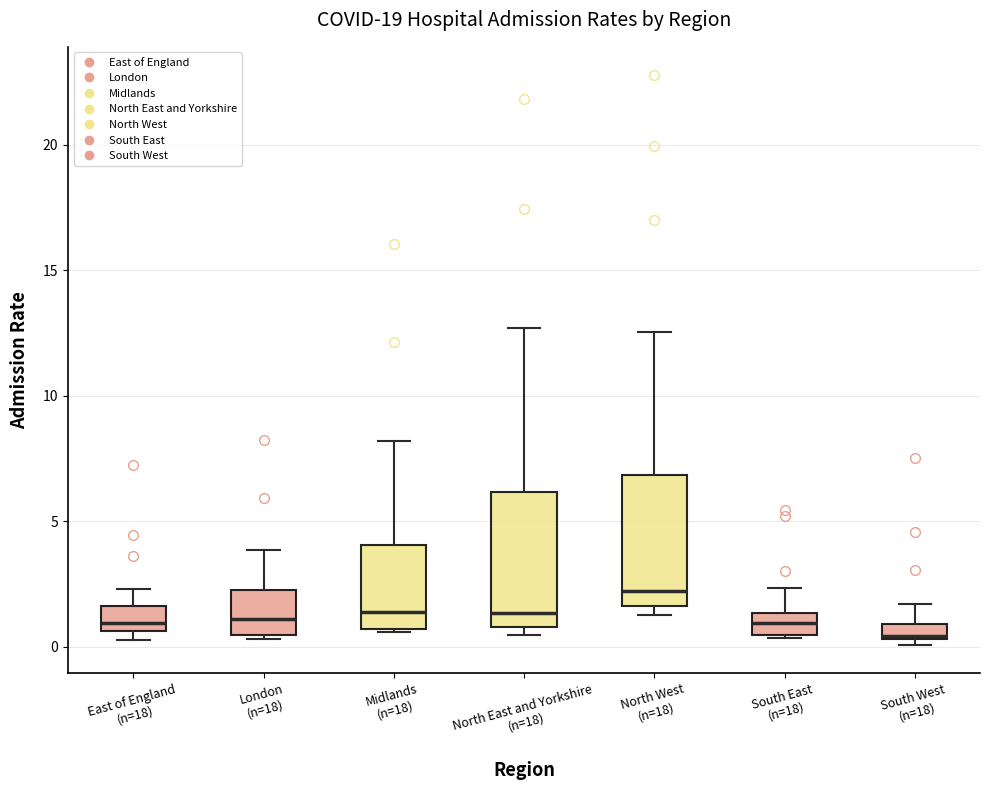

Where does the upper whisker of the box for London (n=18) end on the y-axis? The values are not printed on the chart, so give them approximately, as read against the axis.

4.0